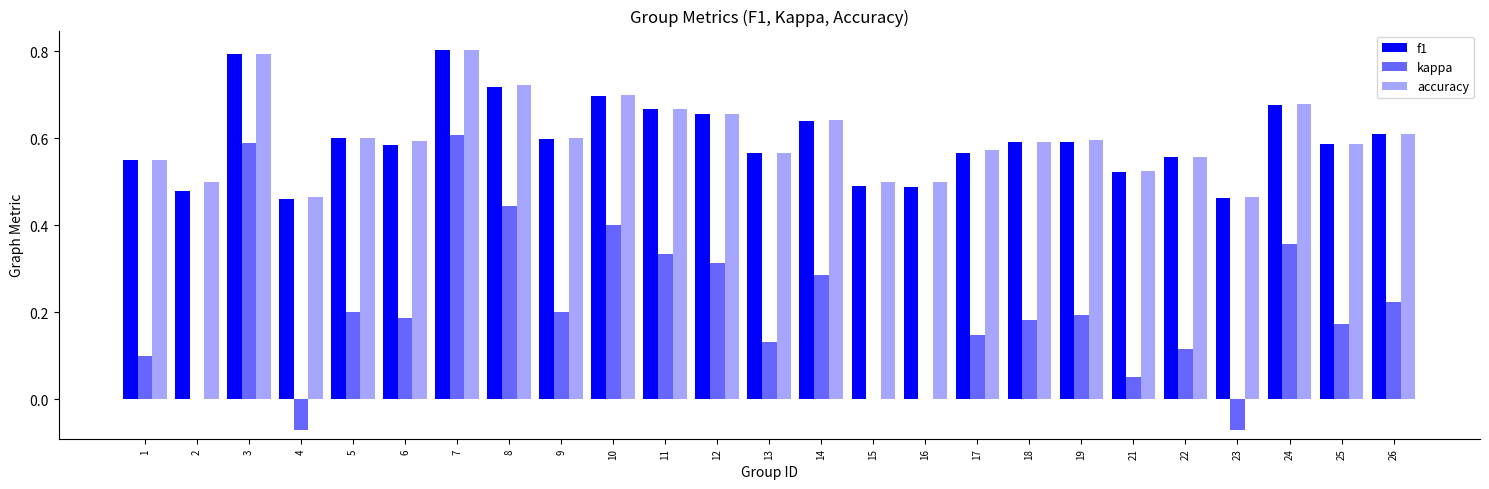

True or false: accuracy has a value of 0.9 at 18.

False